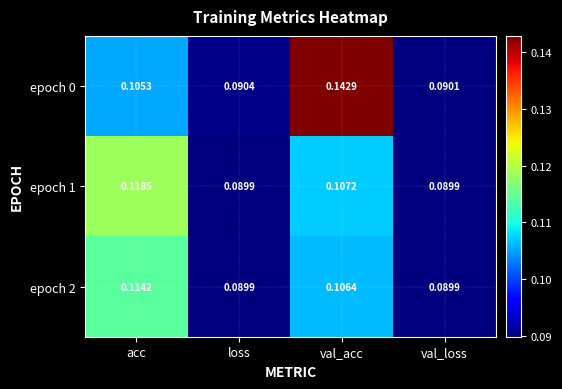

Which category has the highest value in the epoch 0 series?

val_acc